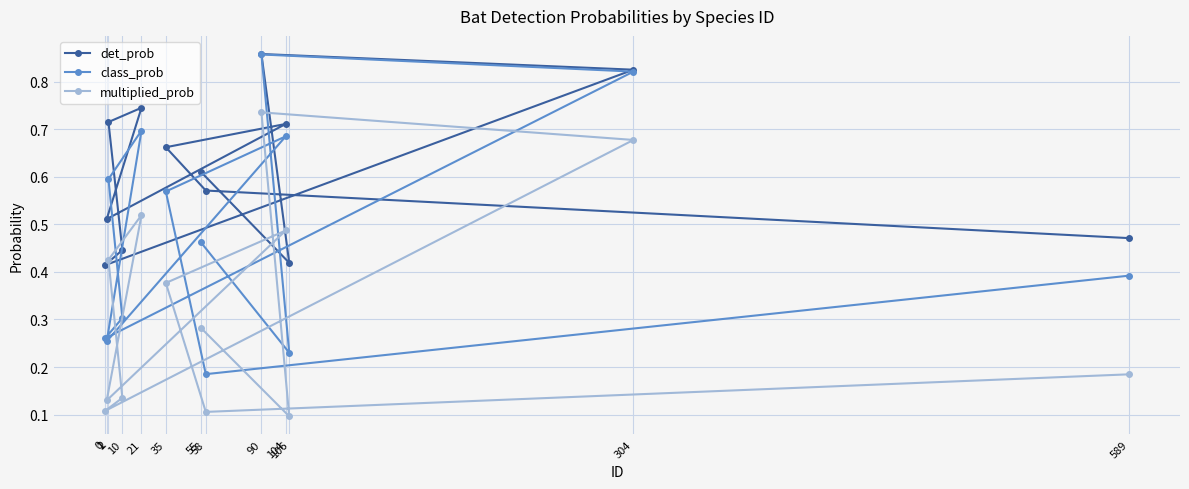

What is the difference between the multiplied_prob values at 2 and 58?

0.3